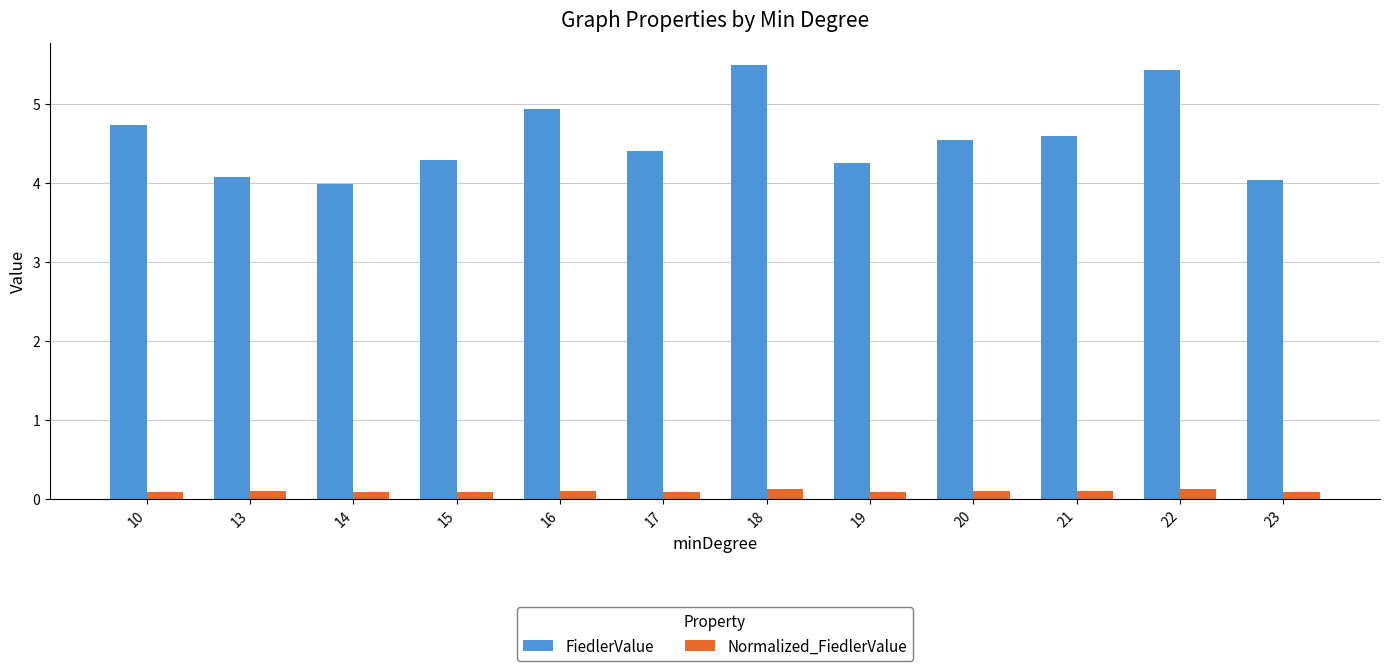

At how many categories does at least one series exceed 1?

12